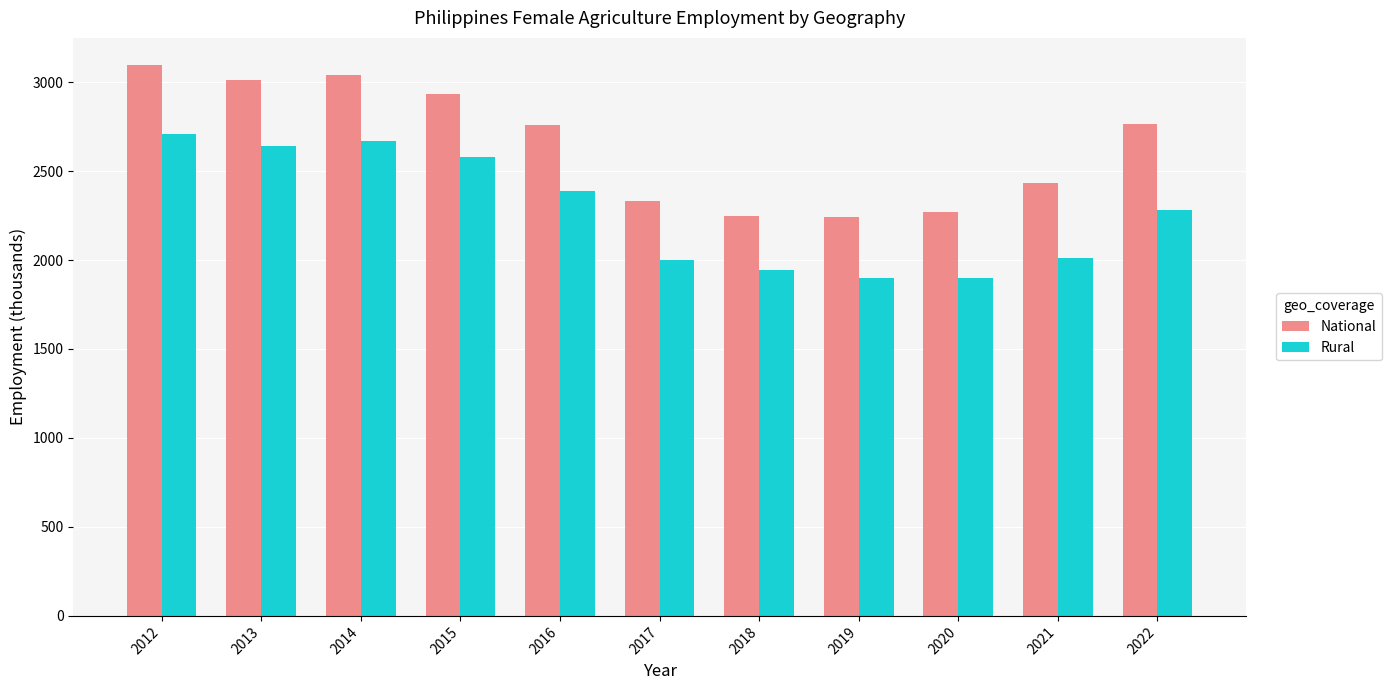

Between 2012 and 2015, which series saw the biggest shift?

National